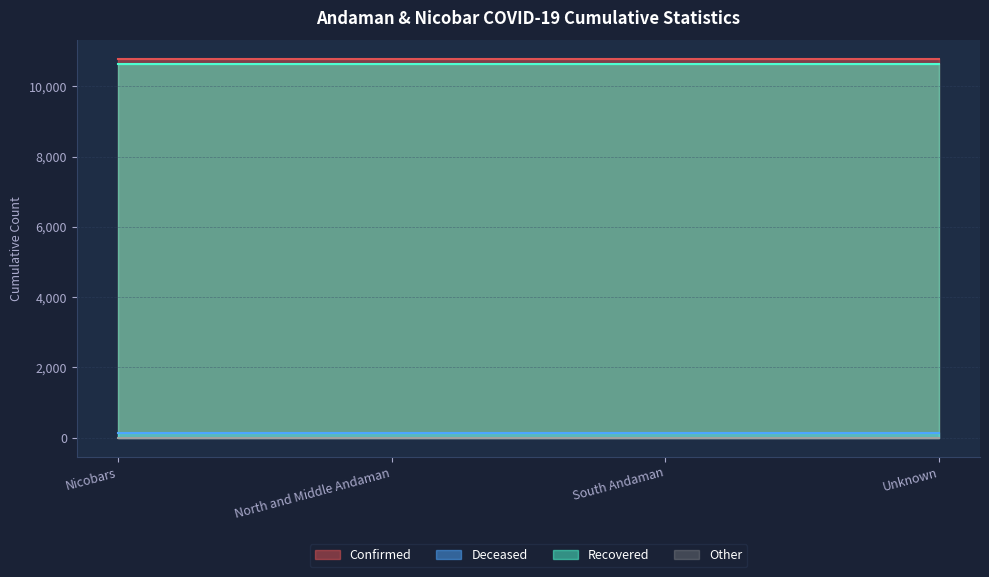

Which series has the largest total across all categories?

Confirmed